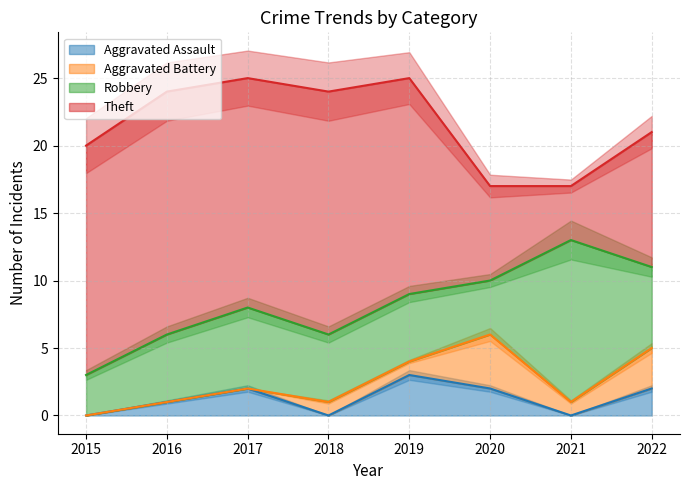

Is the value of Theft at 2020 greater than the value of Aggravated Battery at 2019?

Yes